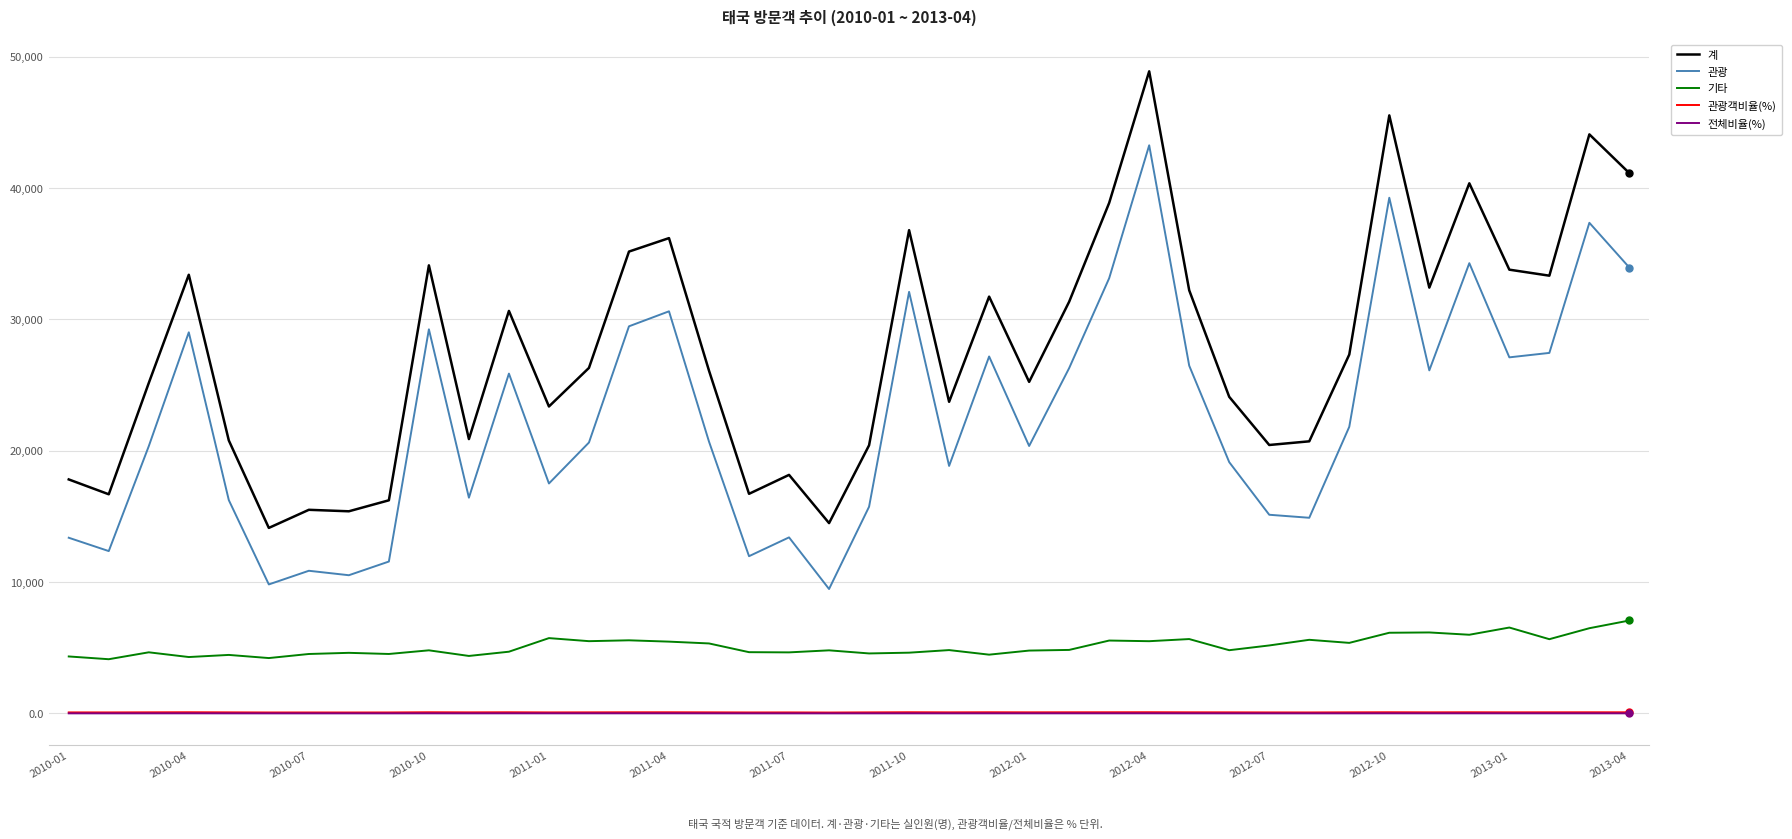

Does the chart have visible grid lines?

Yes